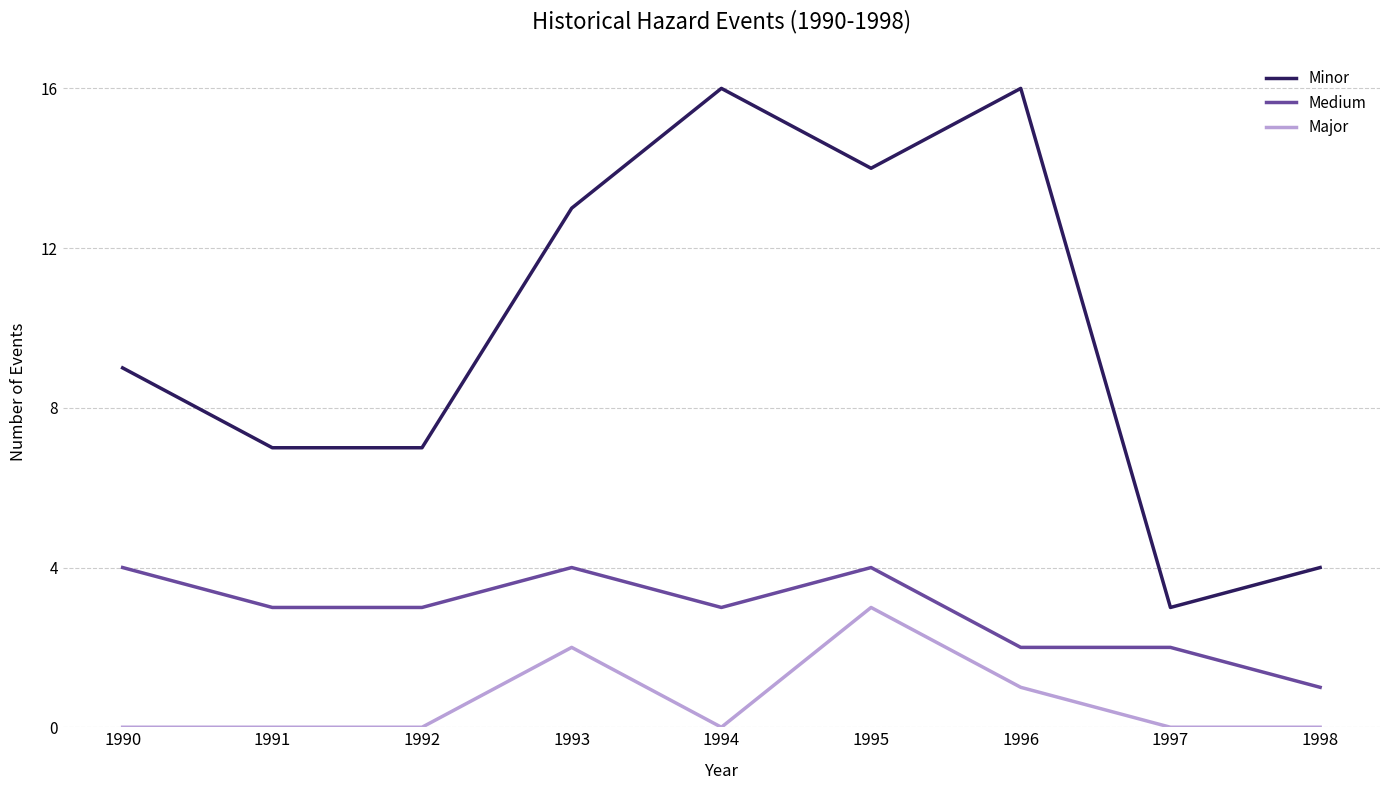

At how many categories does at least one series exceed 8?

5